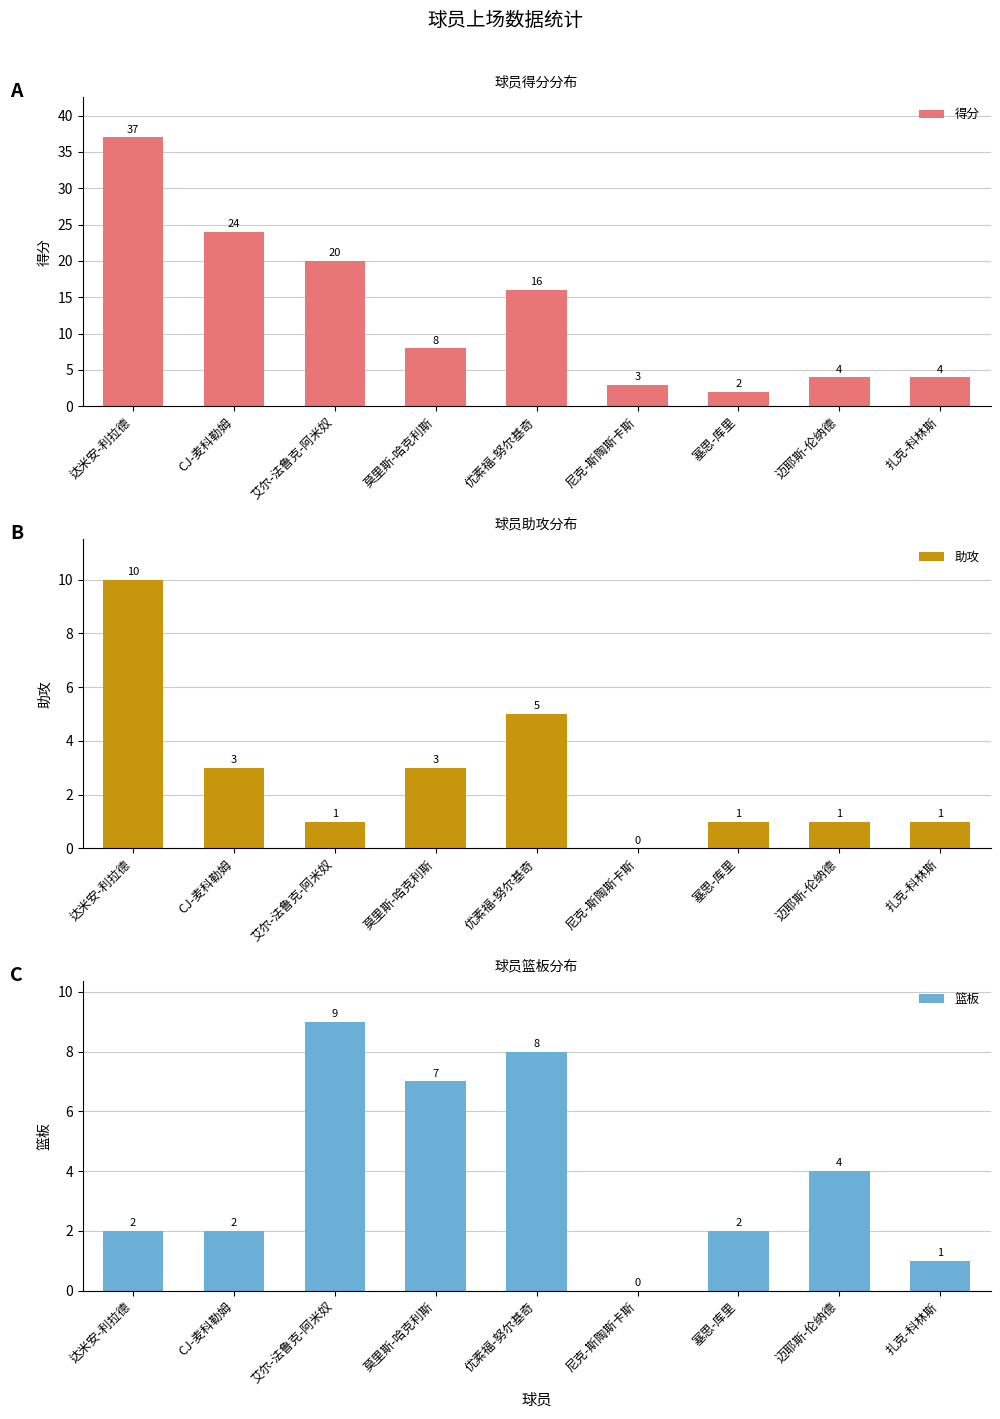

What is the approximate value of 篮板 at 莫里斯-哈克利斯?

7